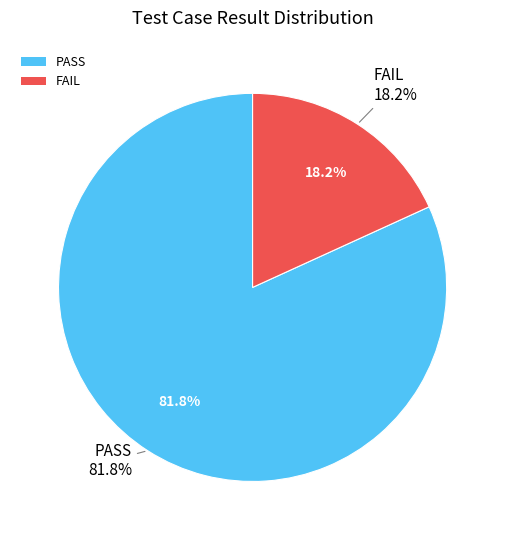

The FAIL slice represents 18% of the pie. True or false?

True